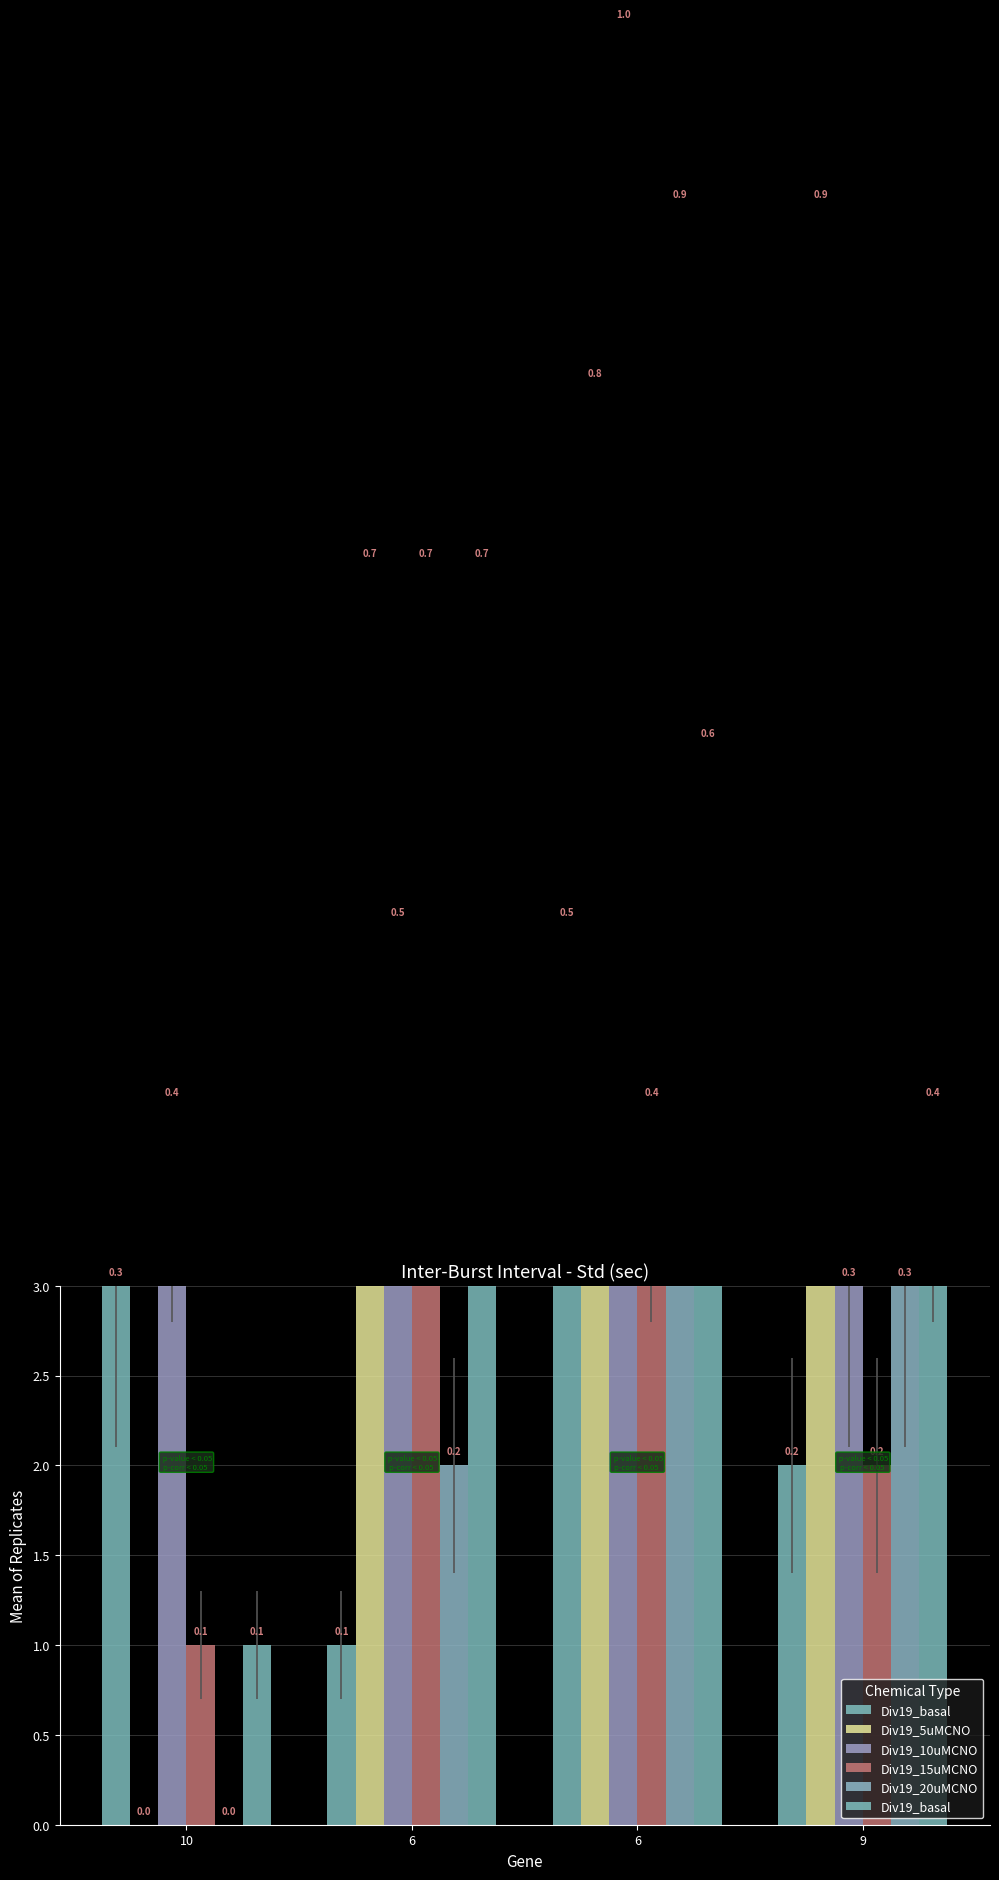

The Div19_20uMCNO series shows 0 at 10. True or false?

True